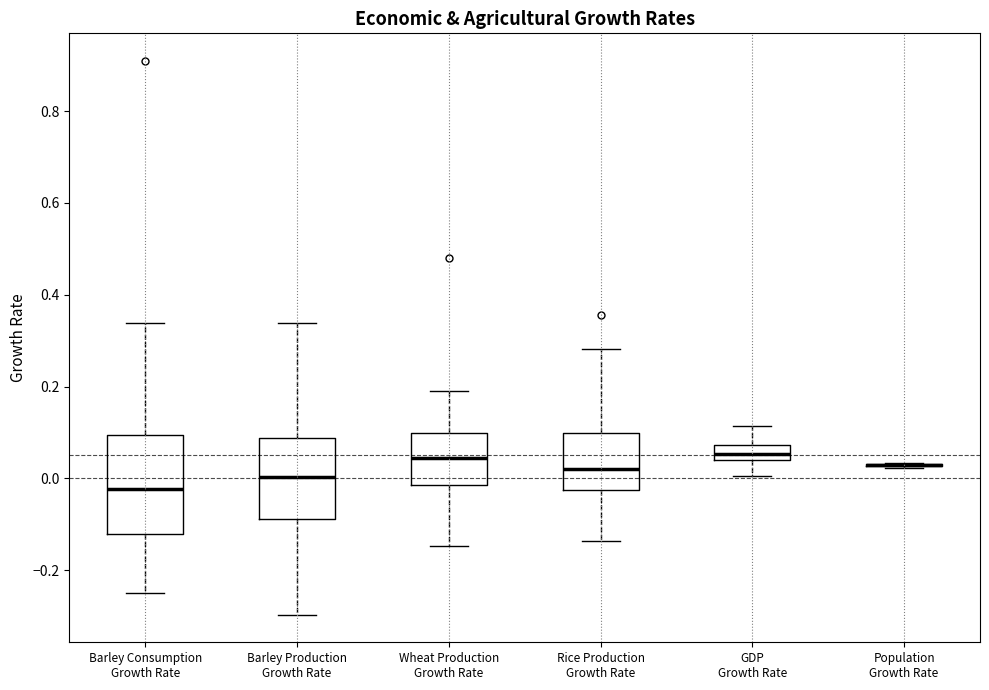

Reading left to right, transcribe this box plot: for each box, give where its median line is, the range the box spans, and where its two whiskers end, as read against the y-axis. The values are not printed on the chart, so give them approximately, as read against the axis.

Barley Consumption Growth Rate: median -0.02, box -0.12 to 0.10, whiskers -0.24 to 0.34
Barley Production Growth Rate: median 0.00, box -0.08 to 0.08, whiskers -0.30 to 0.34
Wheat Production Growth Rate: median 0.04, box -0.02 to 0.10, whiskers -0.14 to 0.18
Rice Production Growth Rate: median 0.02, box -0.02 to 0.10, whiskers -0.14 to 0.28
GDP Growth Rate: median 0.06, box 0.04 to 0.08, whiskers 0.00 to 0.12
Population Growth Rate: box collapsed to a line at 0.02, whiskers 0.02 to 0.04